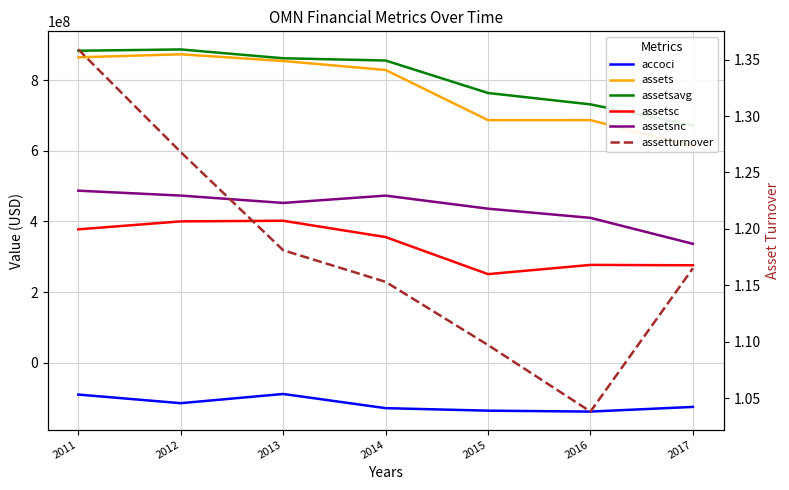

True or false: assetsavg and assetsc cross at least once.

False